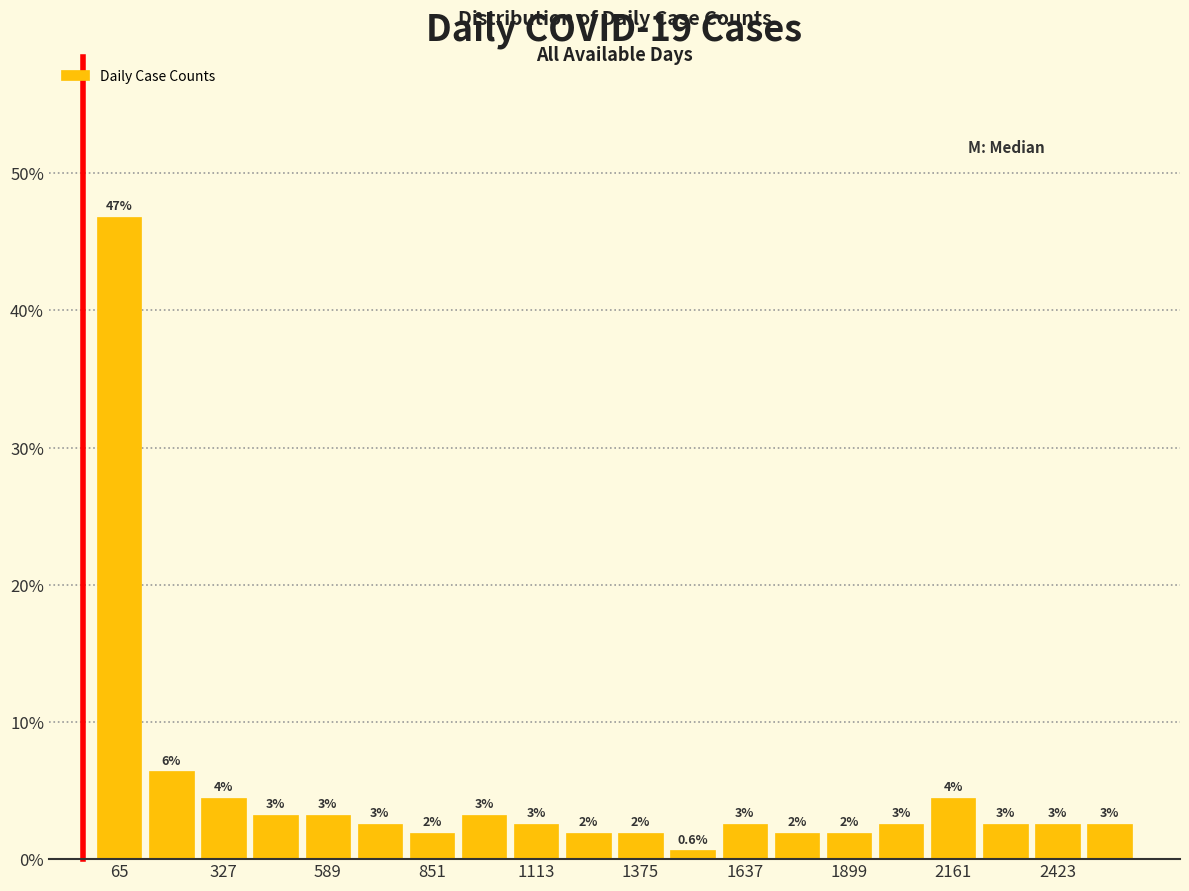

Read against the x-axis, roughly where is the centre of the tallest bar?

50